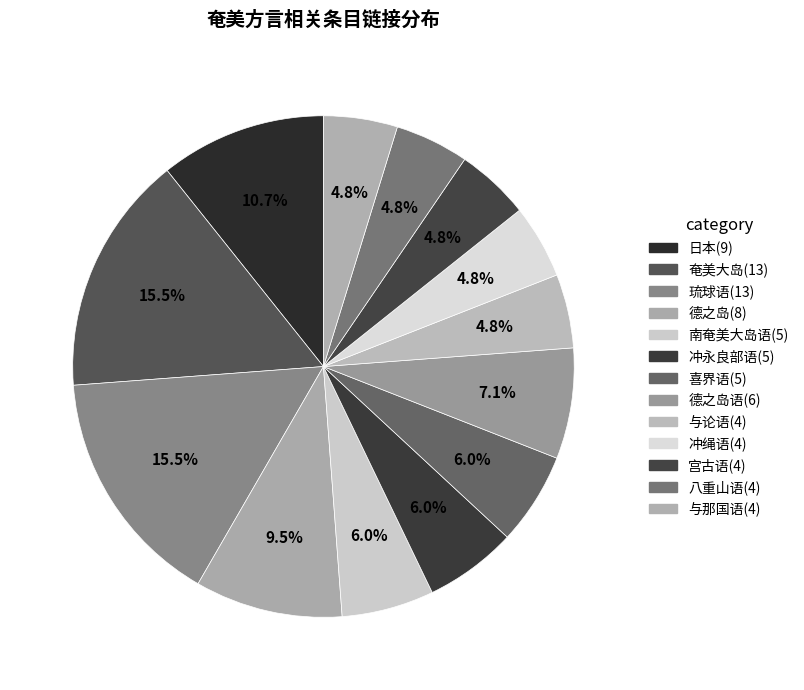

Count the number of slices in the pie.

13